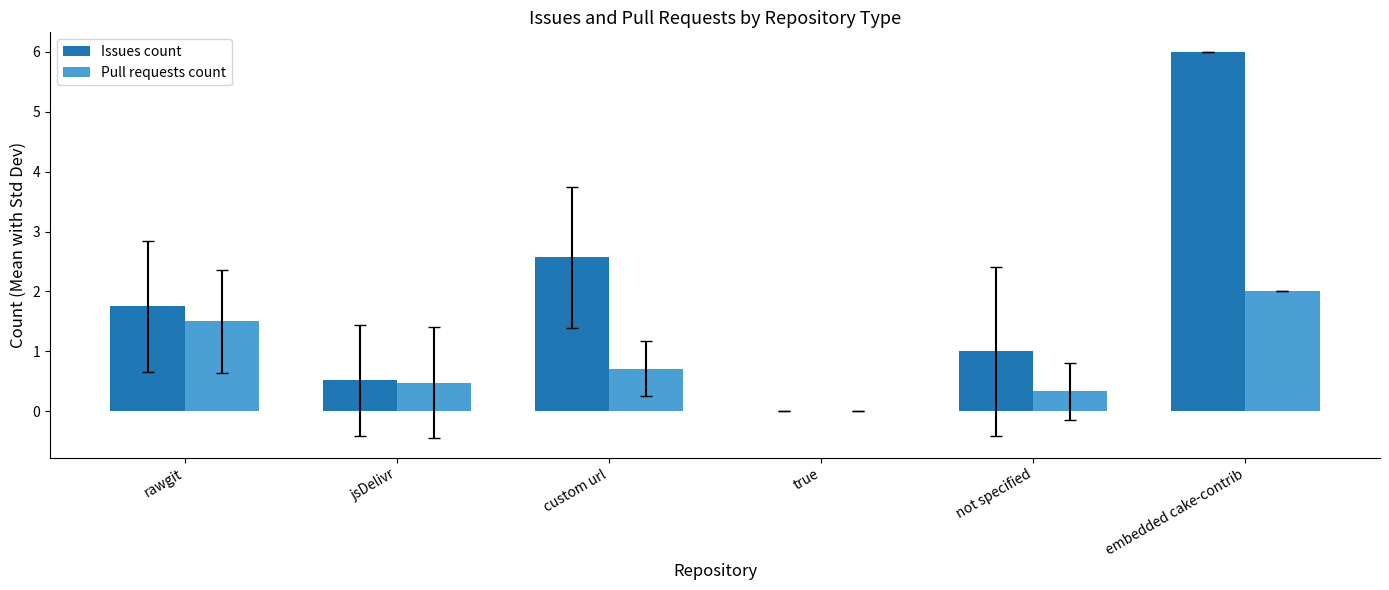

Between not specified and embedded cake-contrib, which series saw the biggest shift?

Issues count